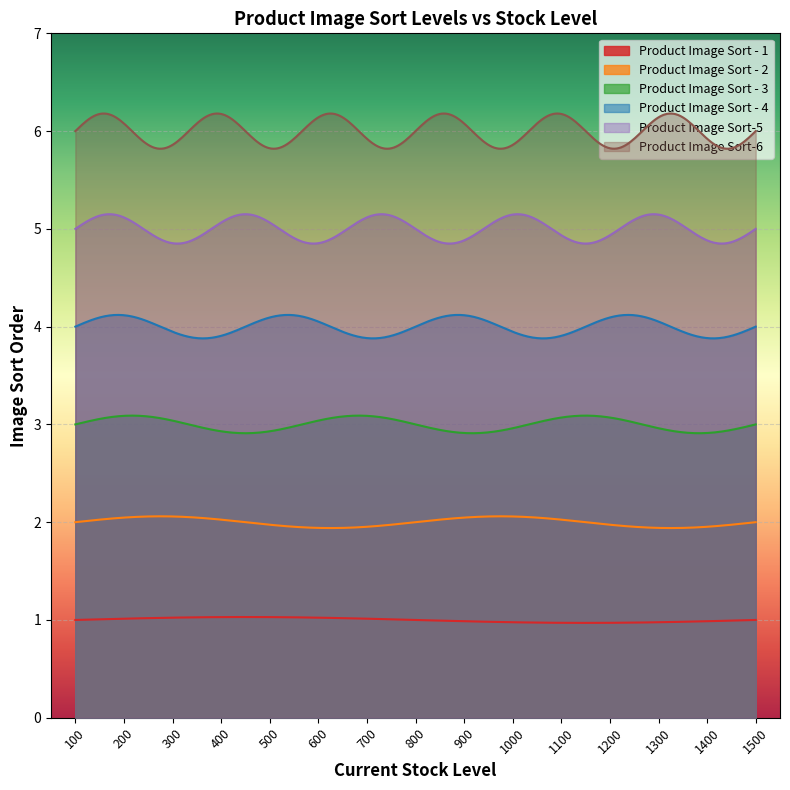

At how many categories does at least one series exceed 4?

300